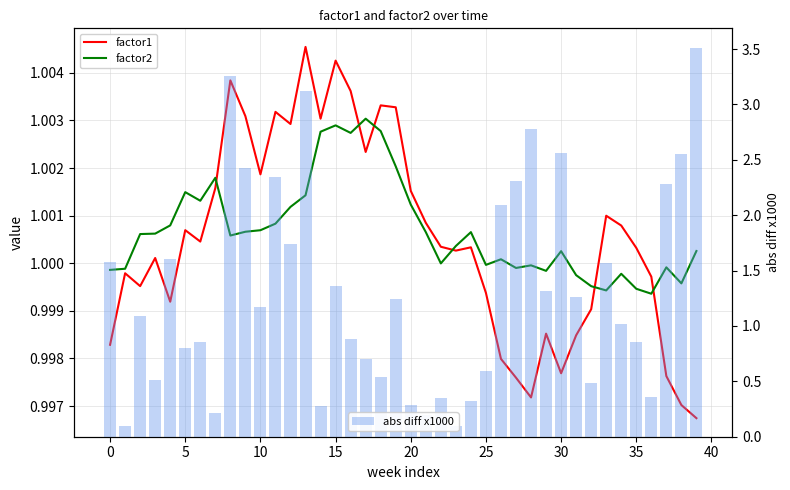

What is the maximum value for abs diff x1000?

3.5